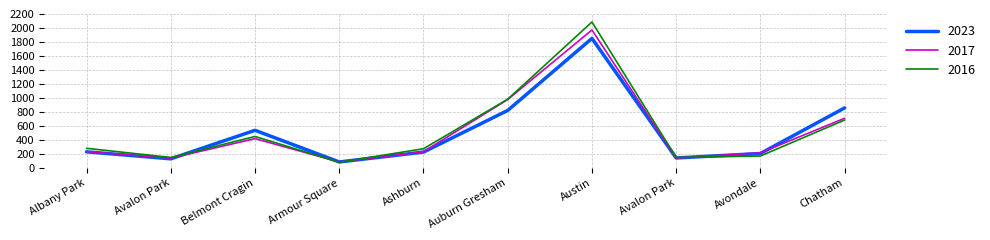

At which category does 2017 reach its first local valley?

Avalon Park